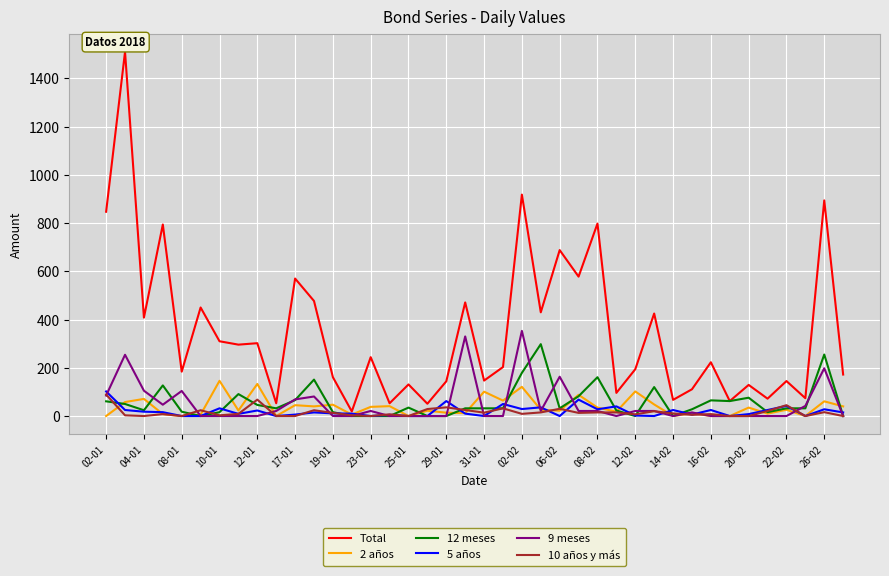

Which series has the widest spread of values?

Total